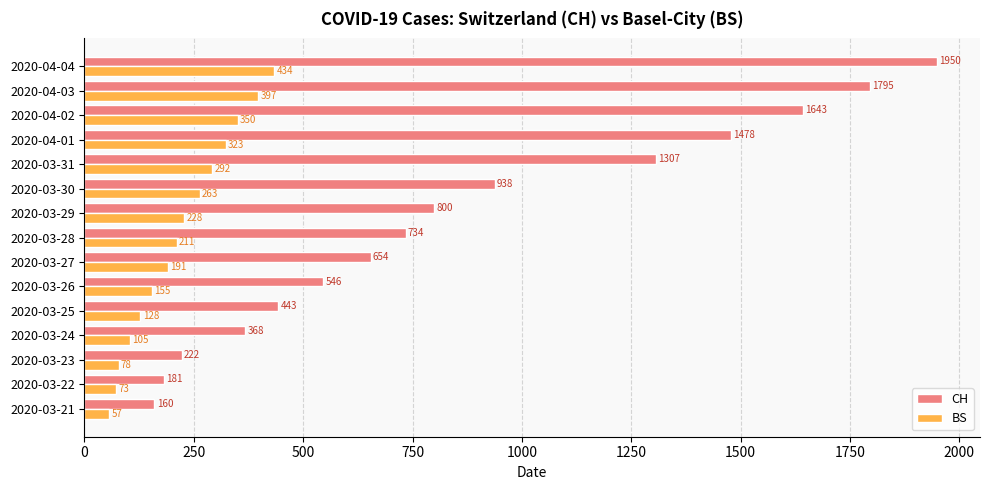

At which label is CH closest to 1055?

2020-03-30